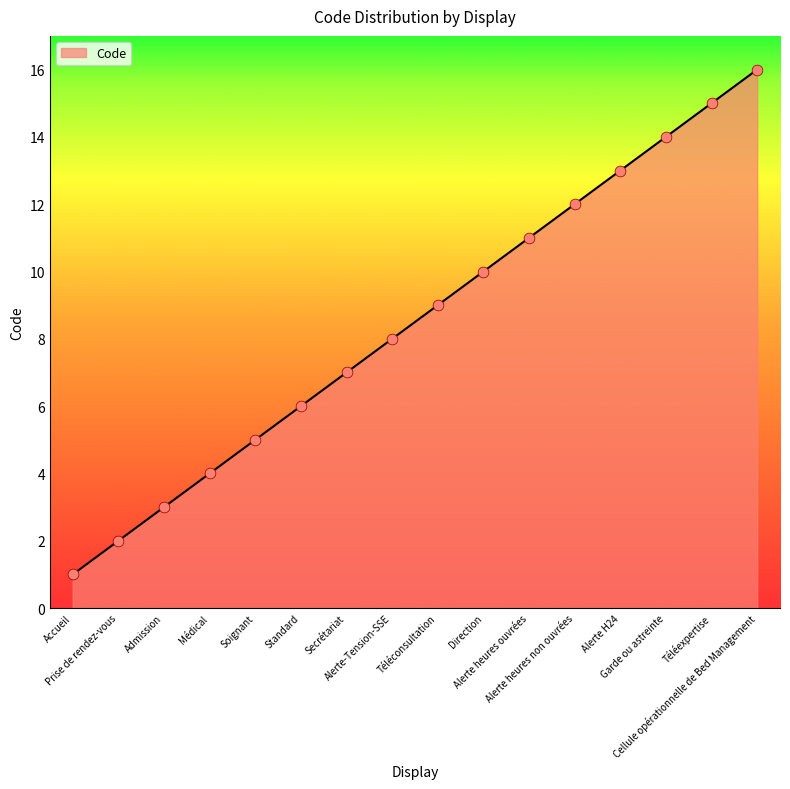

Approximately how many times larger is the value at Prise de rendez-vous compared to Téléconsultation?

0.2